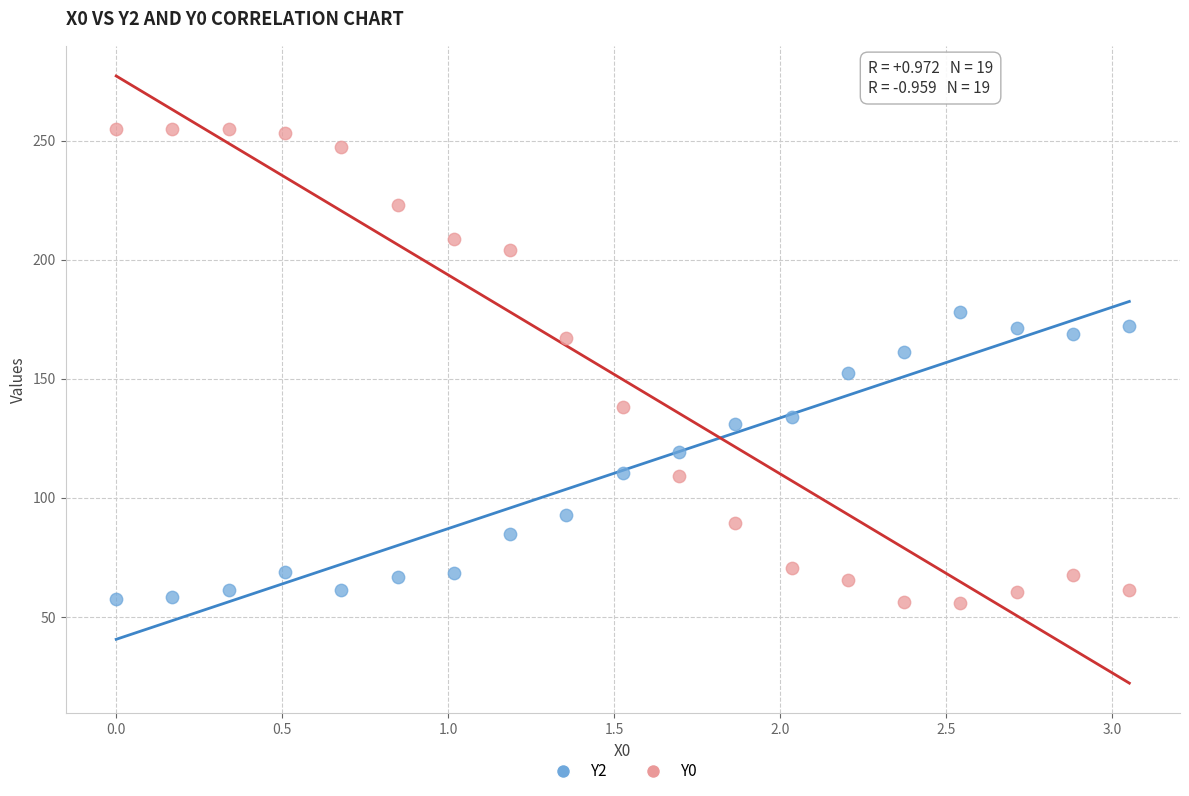

Which series contains the highest Y value?

Y0